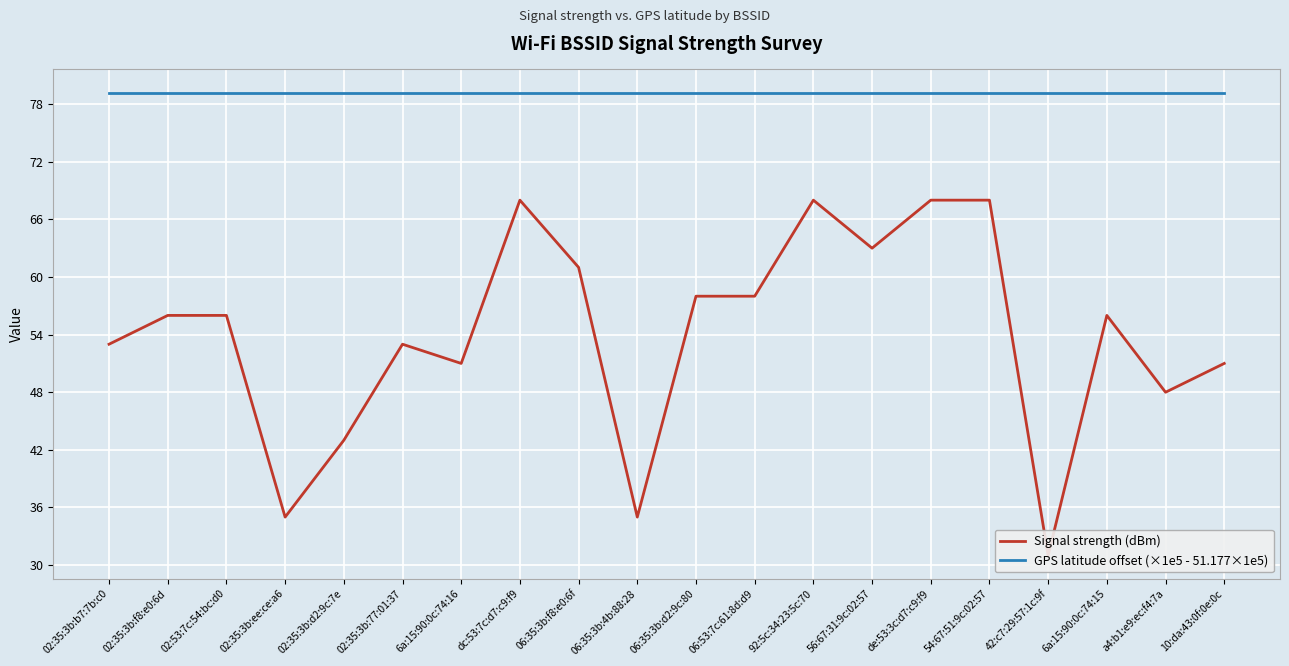

Rank the series at 02:35:3b:f8:e0:6d from highest to lowest value.

GPS latitude offset (×1e5 - 51.177×1e5), Signal strength (dBm)